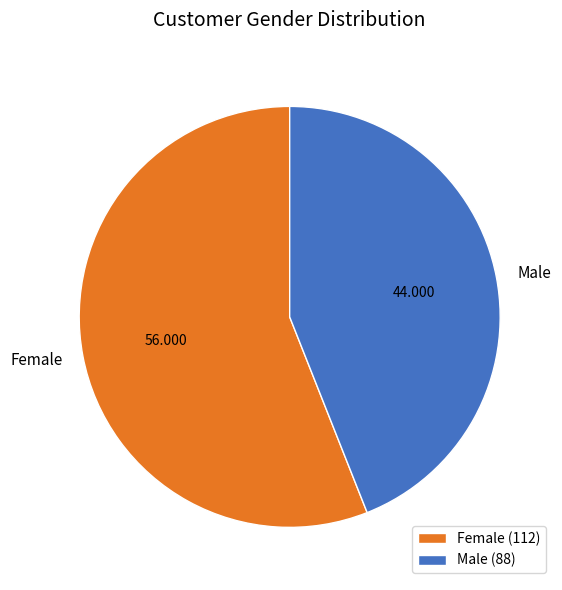

Which has a higher value, Female or Male?

Female